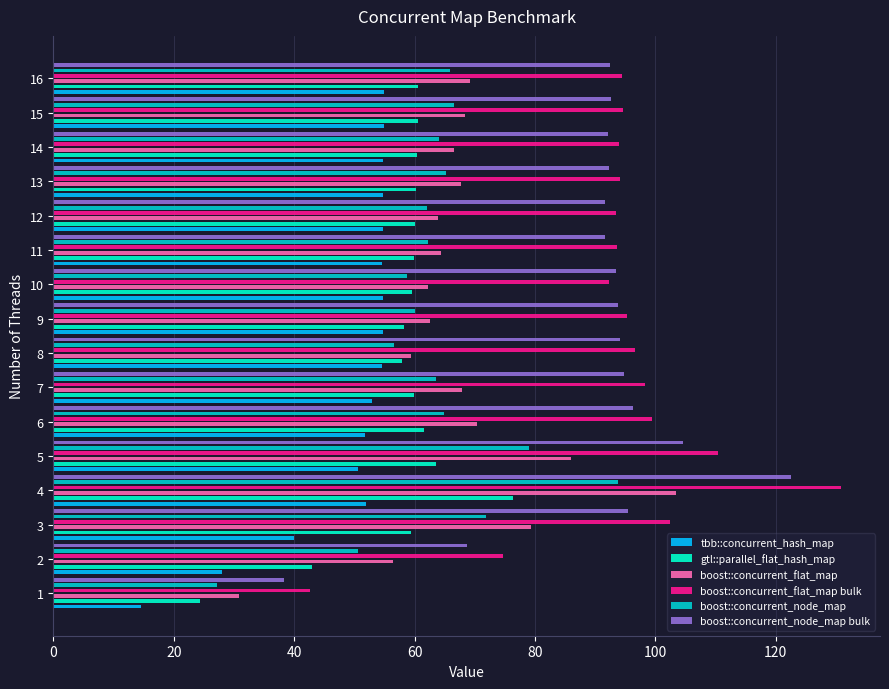

True or false: tbb::concurrent_hash_map has a value of 94.7 at 13.

False